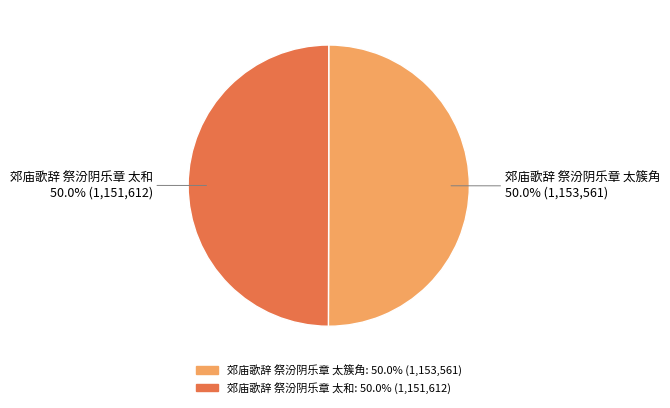

The 郊庙歌辞 祭汾阴乐章 太和 slice represents 60% of the pie. True or false?

False